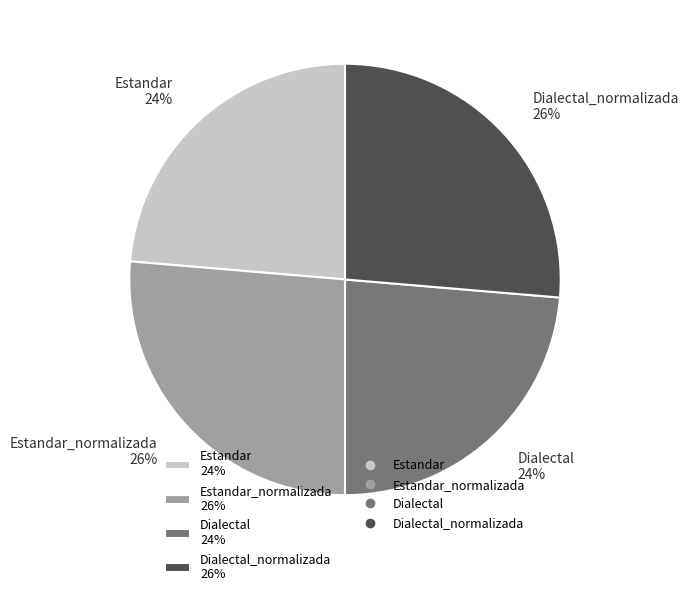

Approximately how many times larger is the value at Dialectal_normalizada 26% compared to Estandar 24%?

1.1